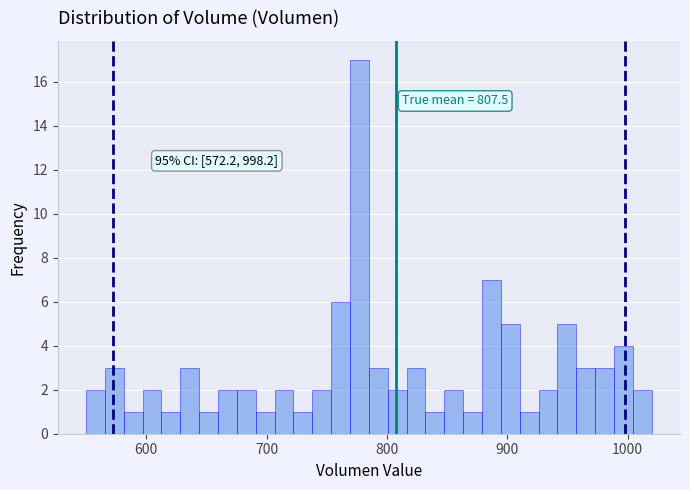

Around what value on the x-axis is the tallest bar? Give the approximate position of its centre, as read against the axis.

780